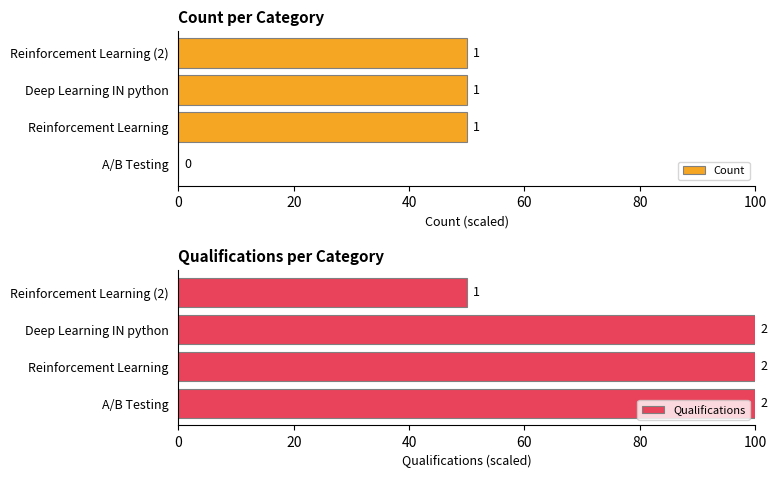

What is the difference between the second highest and minimum values in the Qualifications series?

50